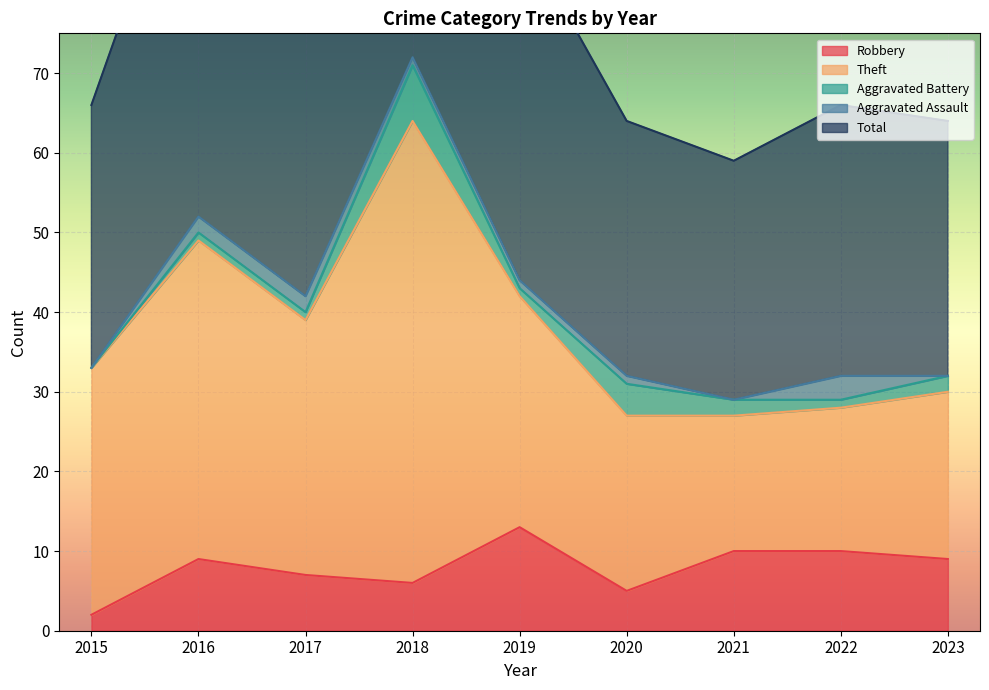

True or false: Aggravated Battery and Theft intersect in this chart.

False